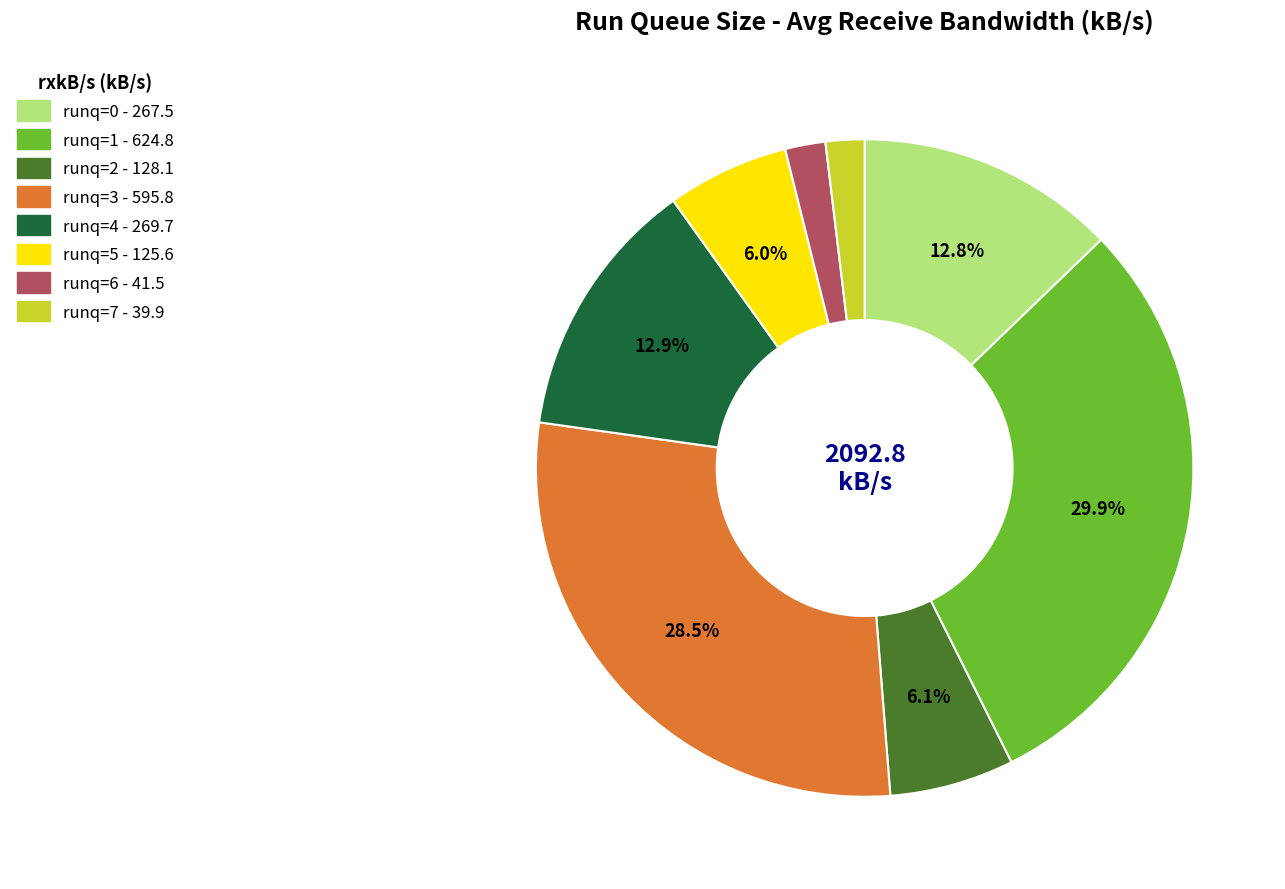

True or false: runq=4 accounts for 13% of the total.

True